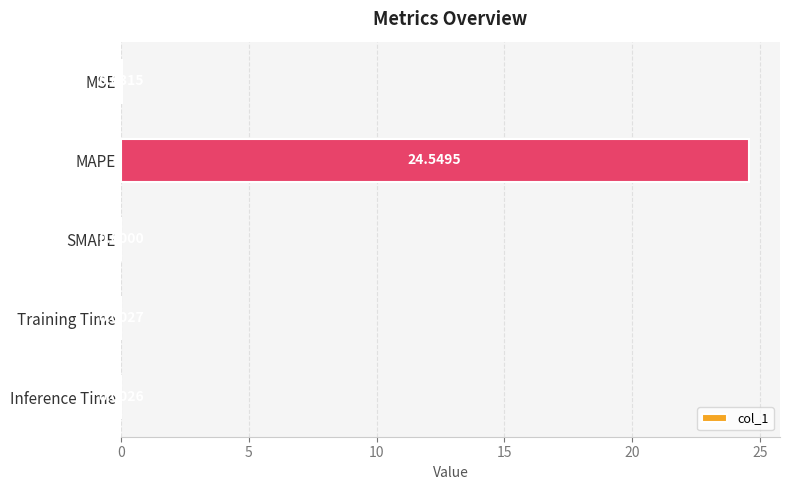

What is the sum of all values?

24.6